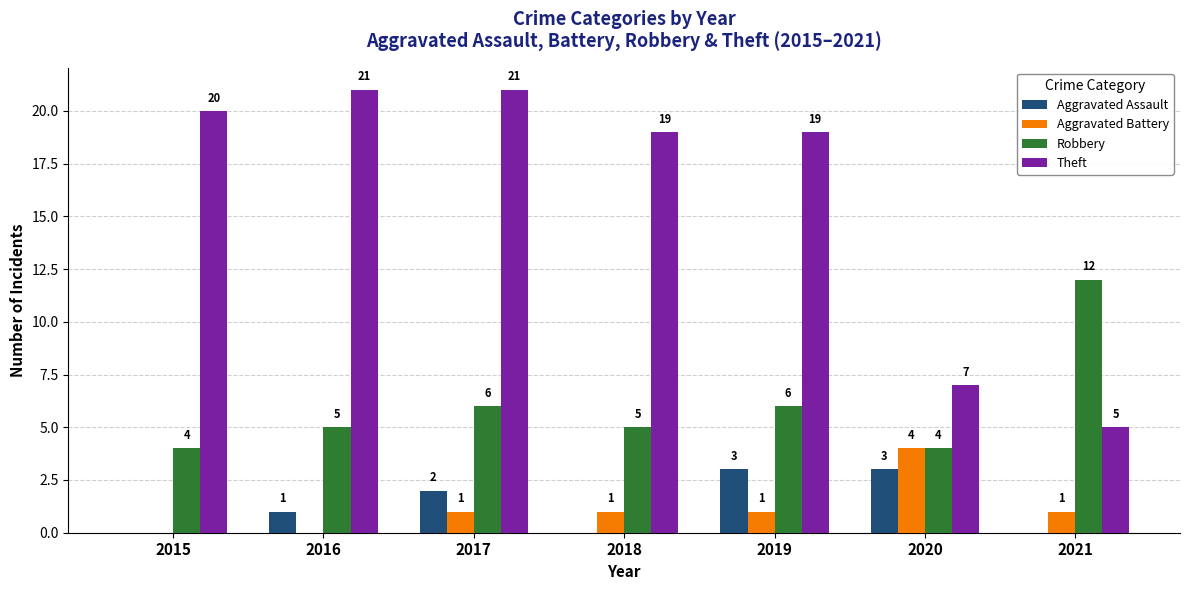

Where does the Theft series first go above 19?

2015